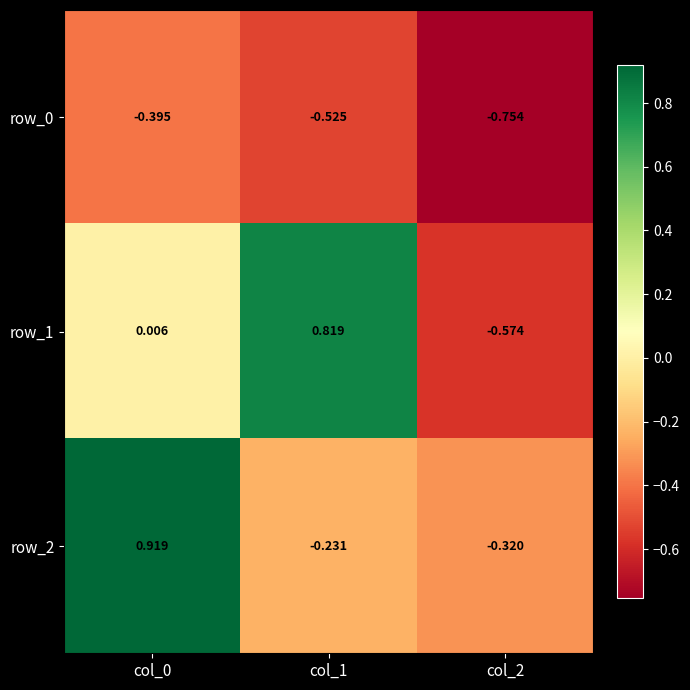

Is the value of row_2 at col_0 greater than the value of row_1 at col_0?

Yes